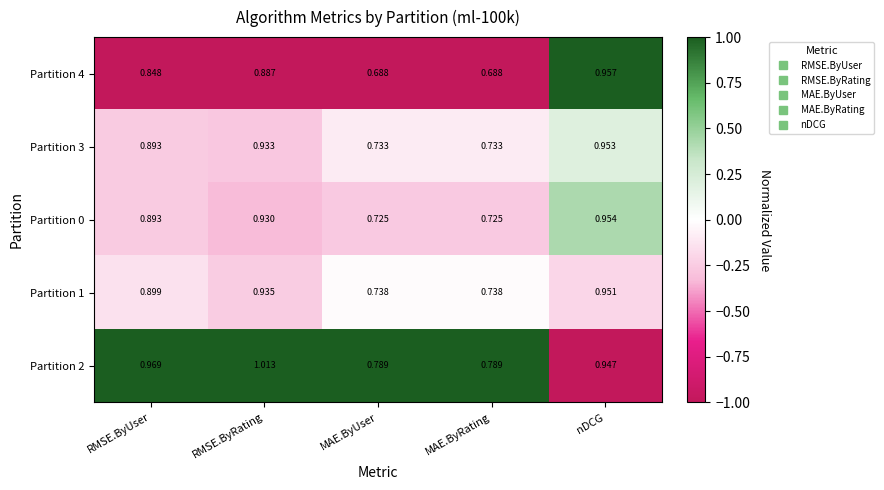

At which category is the sum across all series the highest?

nDCG